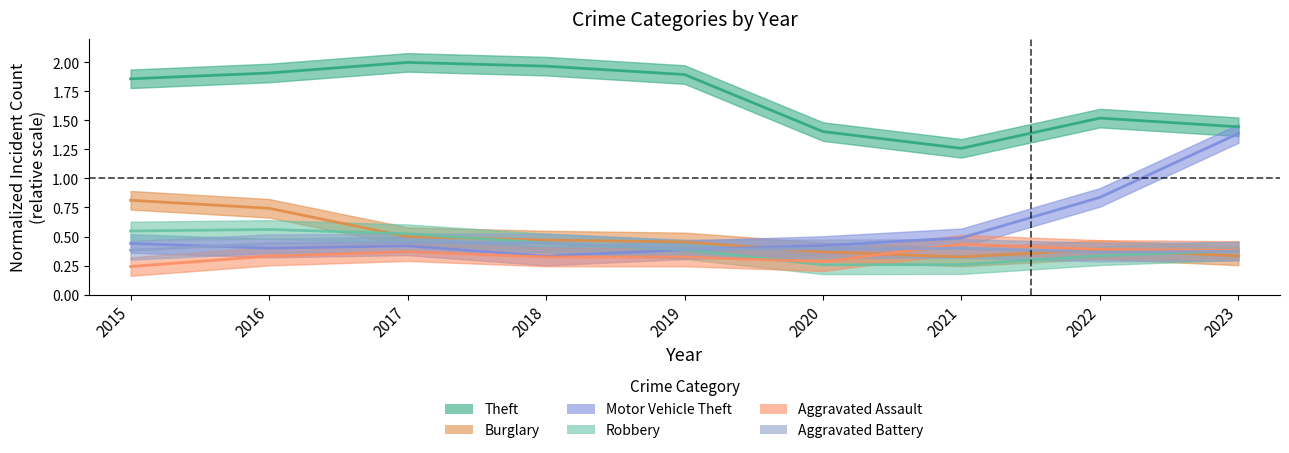

The Motor Vehicle Theft series shows 0.2 at 2017. True or false?

False